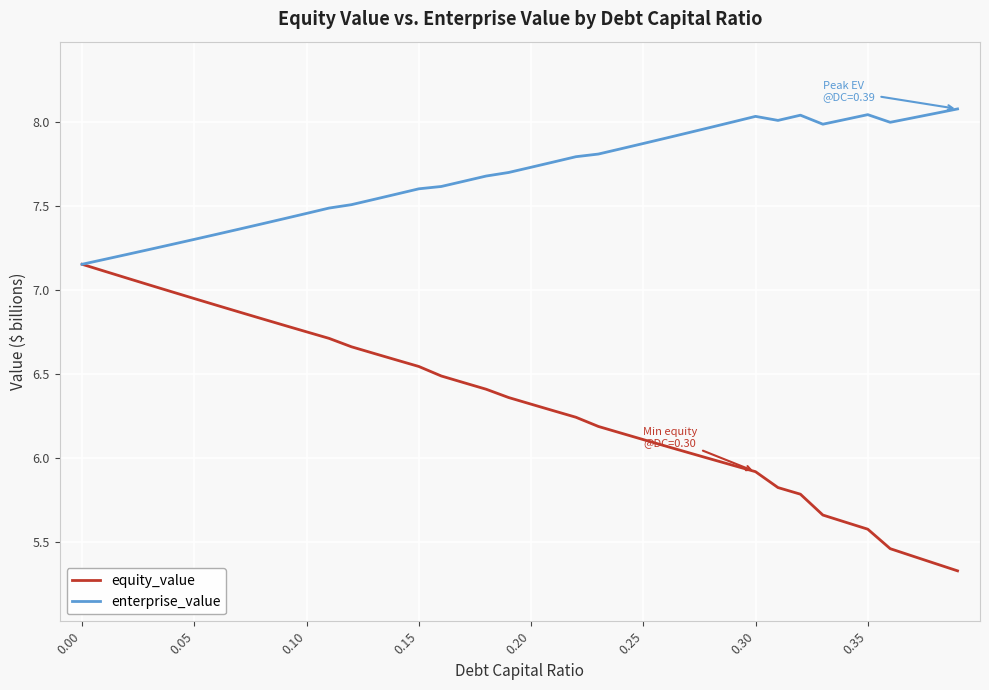

List the series in order of their overall mean, highest first.

enterprise_value, equity_value